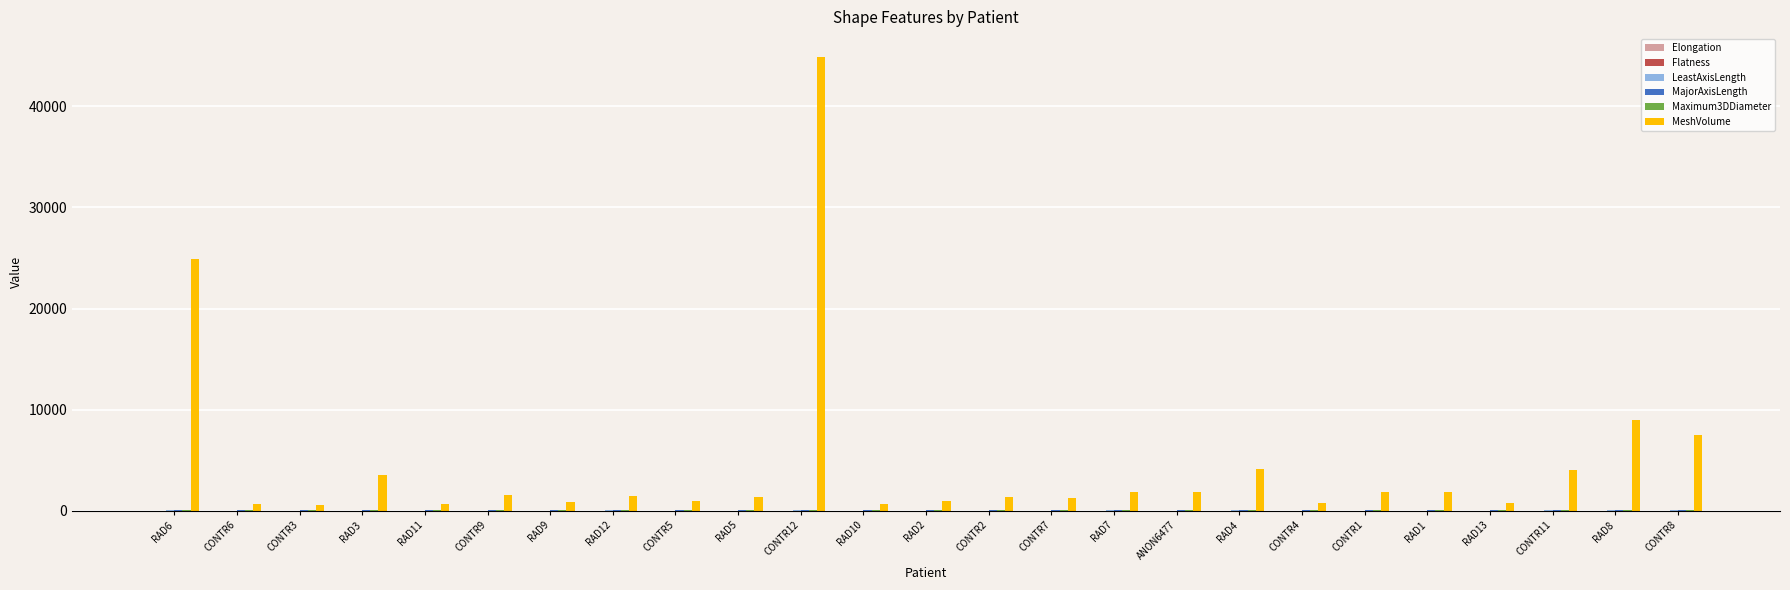

Which series has the largest range (max minus min)?

MeshVolume